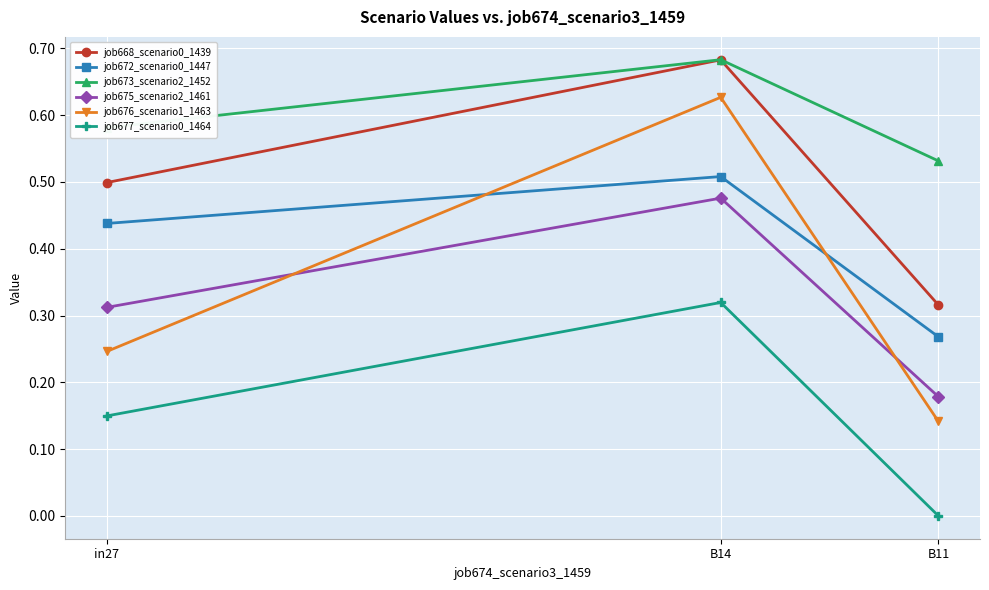

At which category is the sum across all series the highest?

B14